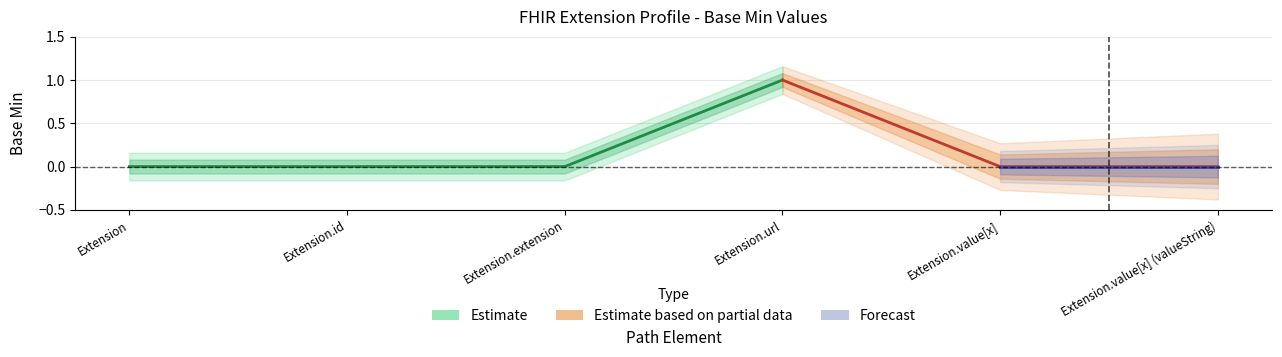

Count the number of categories in the chart.

6